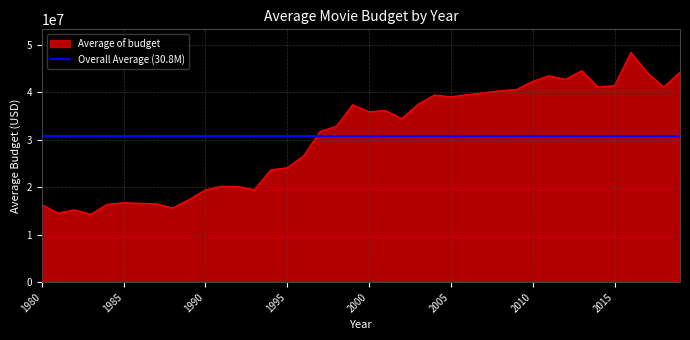

Which series has the widest spread of values?

Average of budget